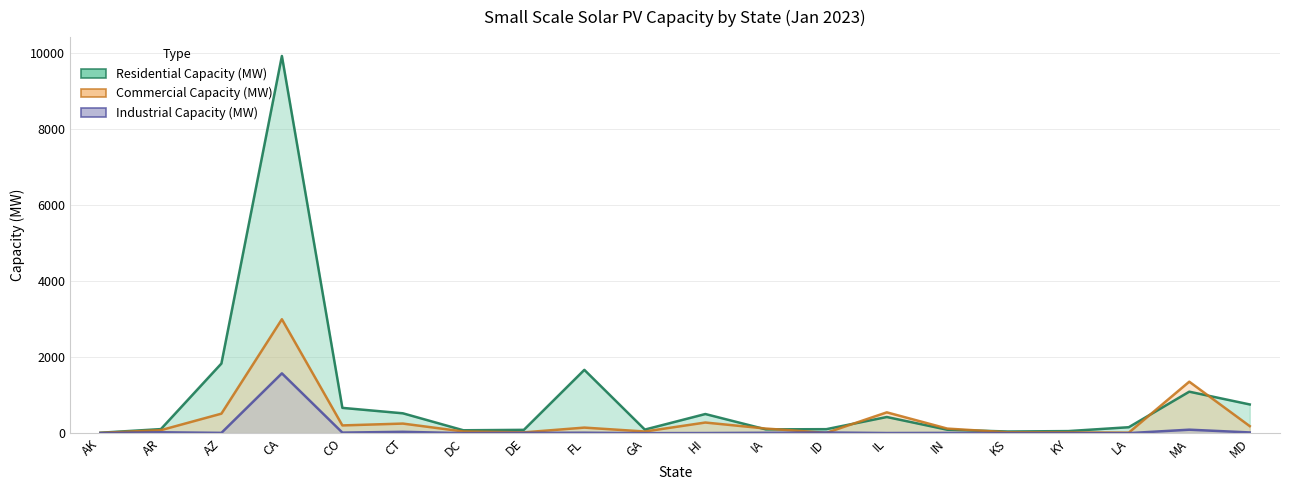

How many series are shown in this chart?

3